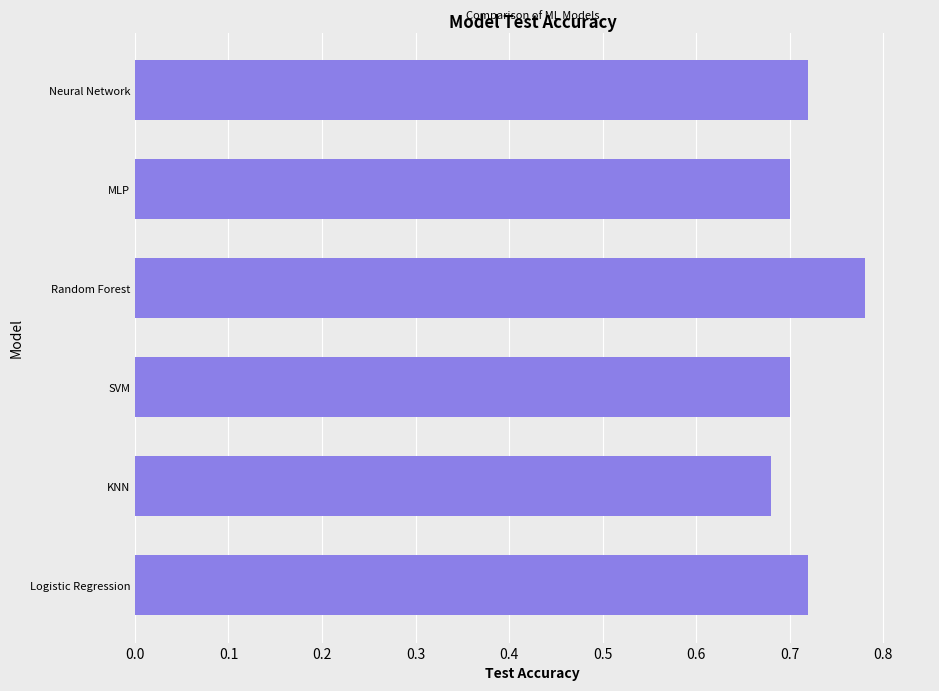

Which category has the highest value across all series?

Random Forest